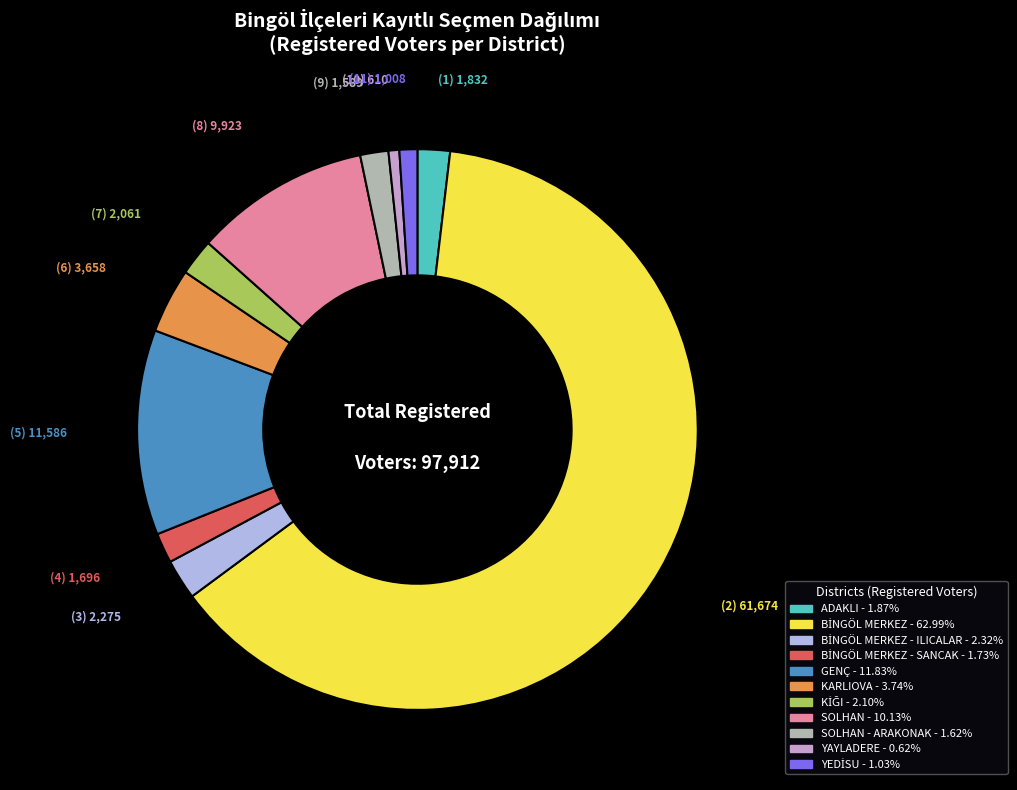

Is there a majority slice in this chart?

Yes